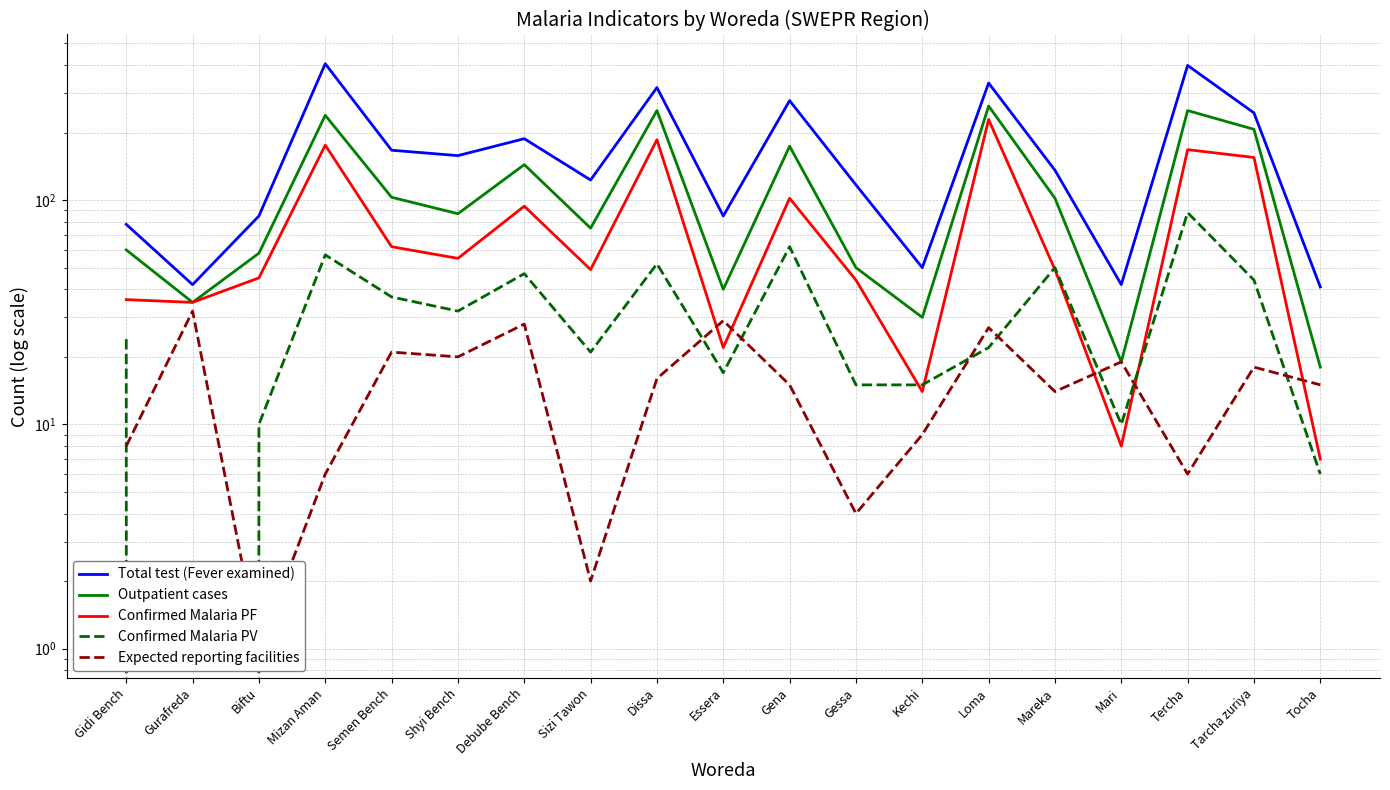

True or false: Expected reporting facilities and Outpatient cases cross at least once.

False